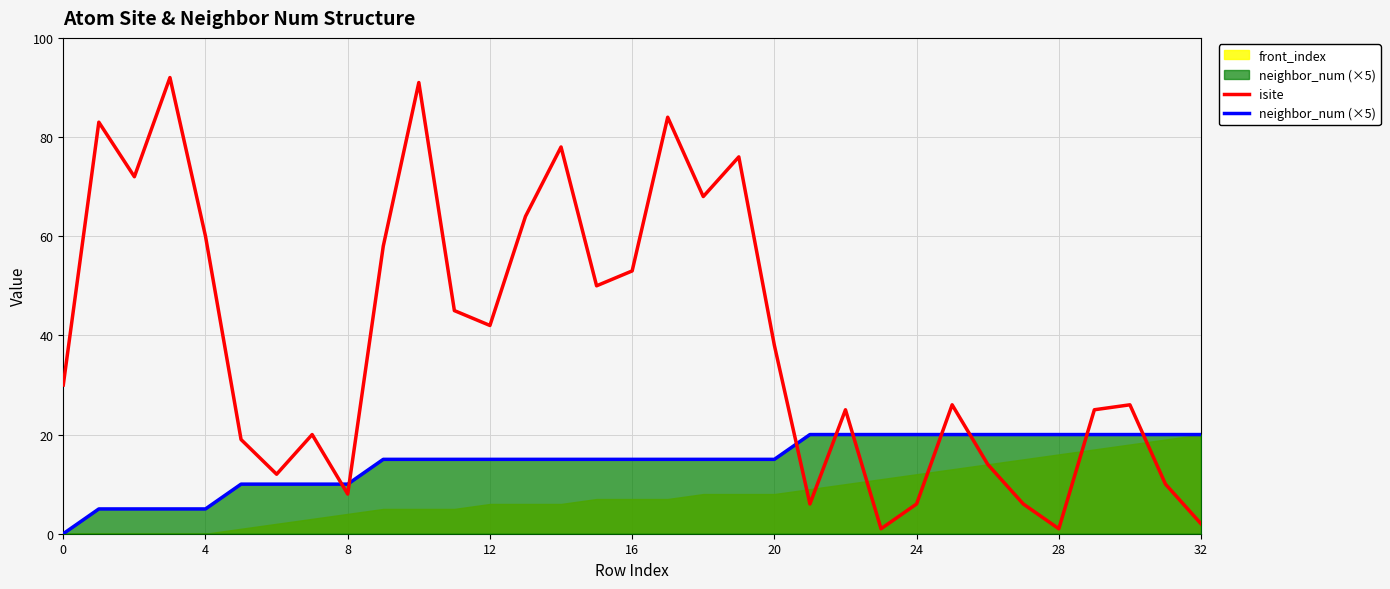

Which series has the largest total across all categories?

isite